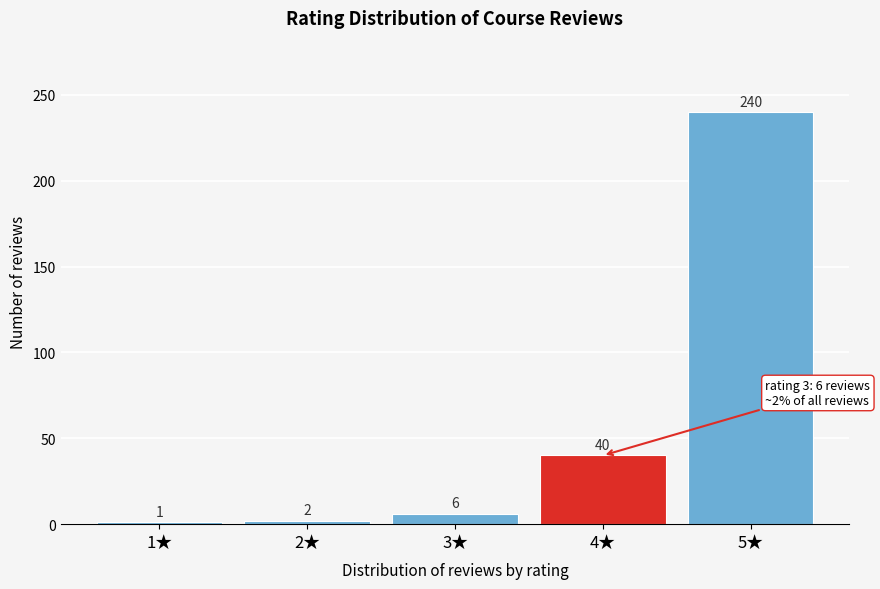

Reading left to right, list all the values displayed in this chart.

1★=1	2★=2	3★=6	4★=40	5★=240